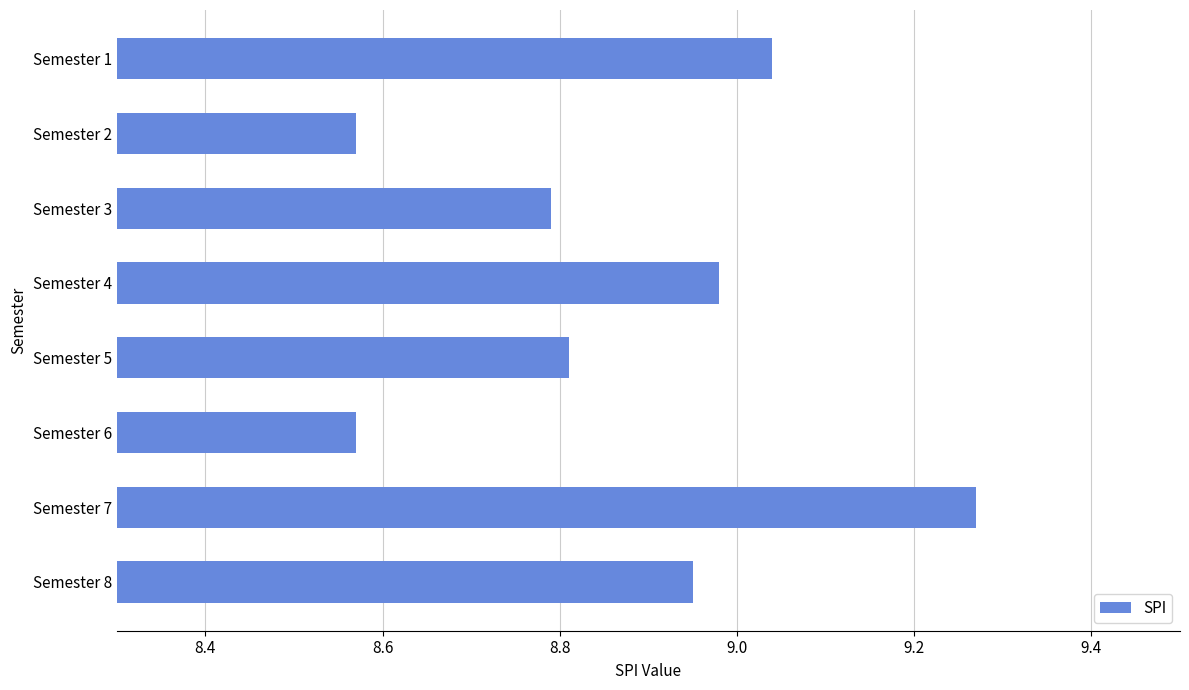

How many bars are there in total?

8